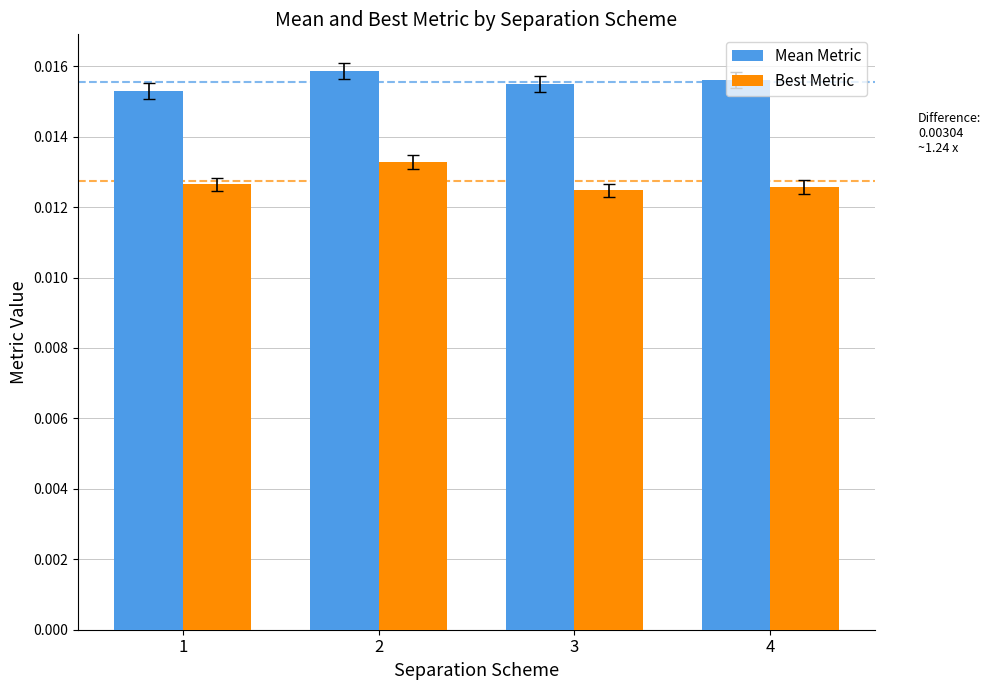

What is the sum of all Best Metric values?

0.1